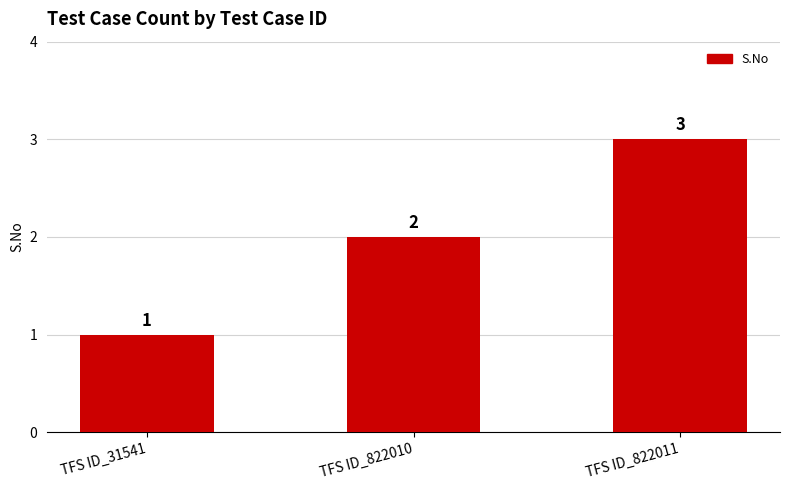

Count the values in the range 1 to 3.

3